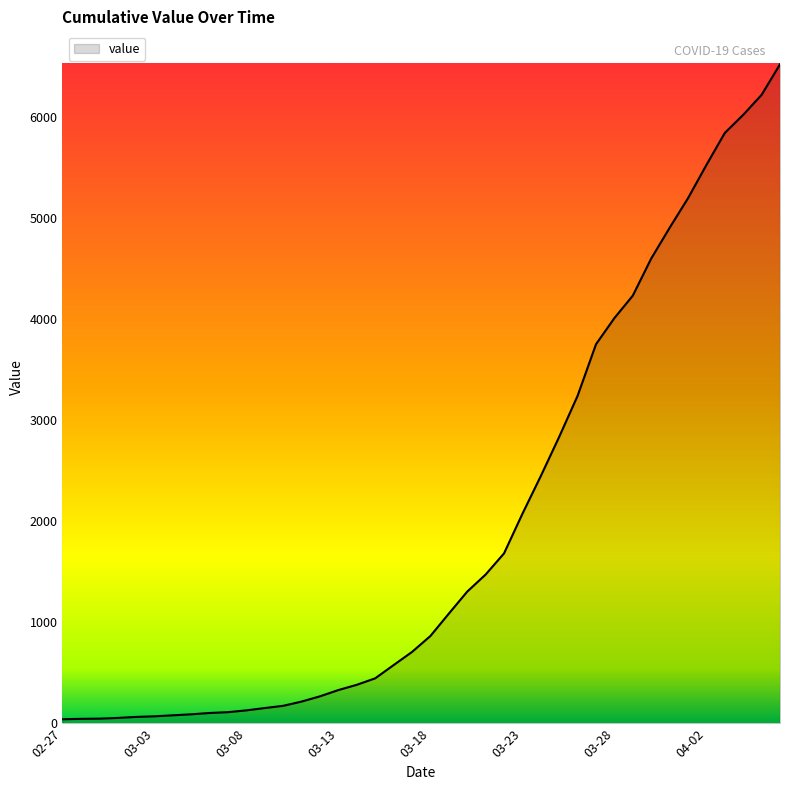

What is the greatest value displayed?

6523